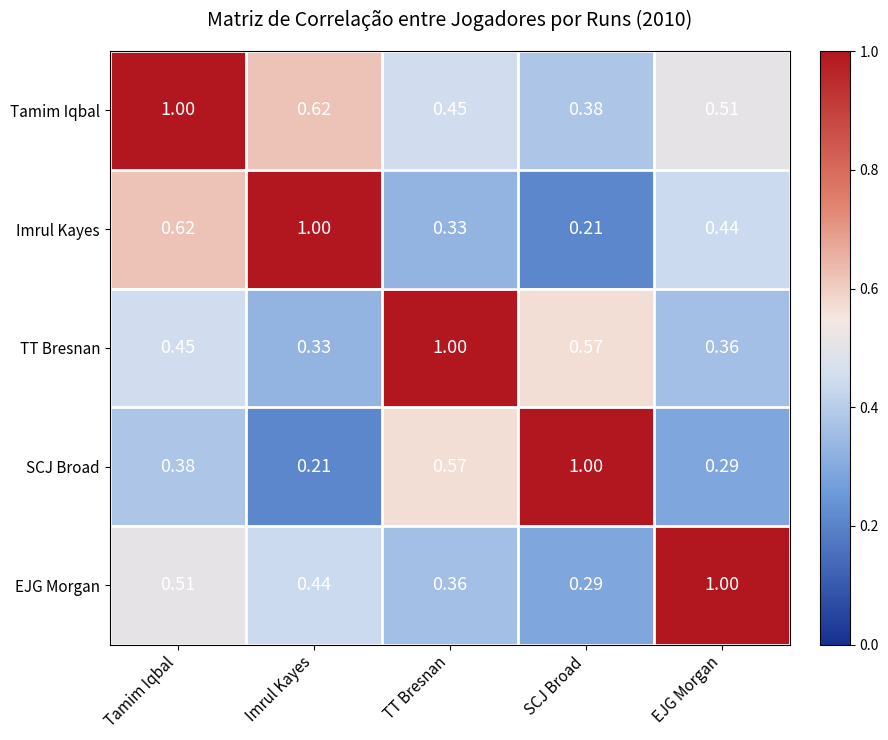

How many categories are shown in the chart?

5